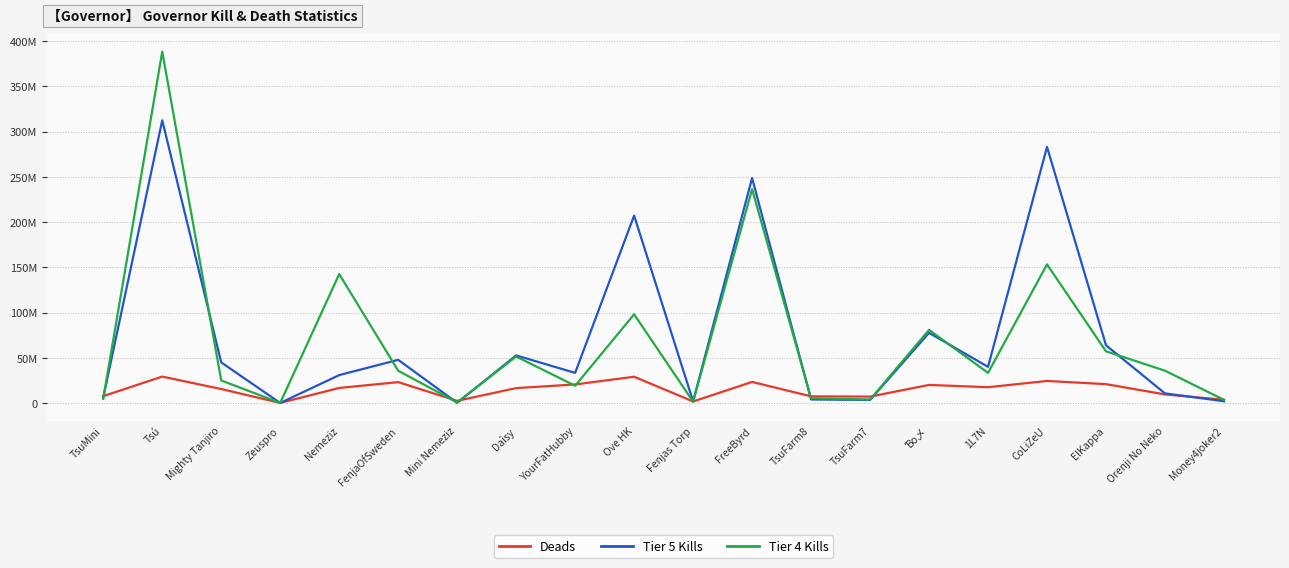

At which label does Tier 5 Kills first exceed 39940514?

Tsú